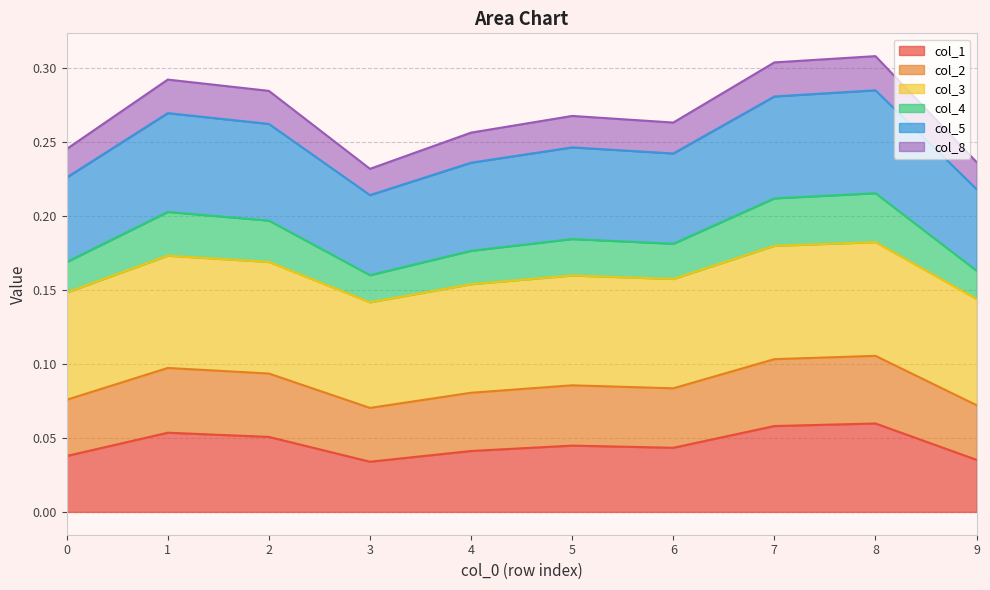

At which label does col_2 reach its minimum?

3